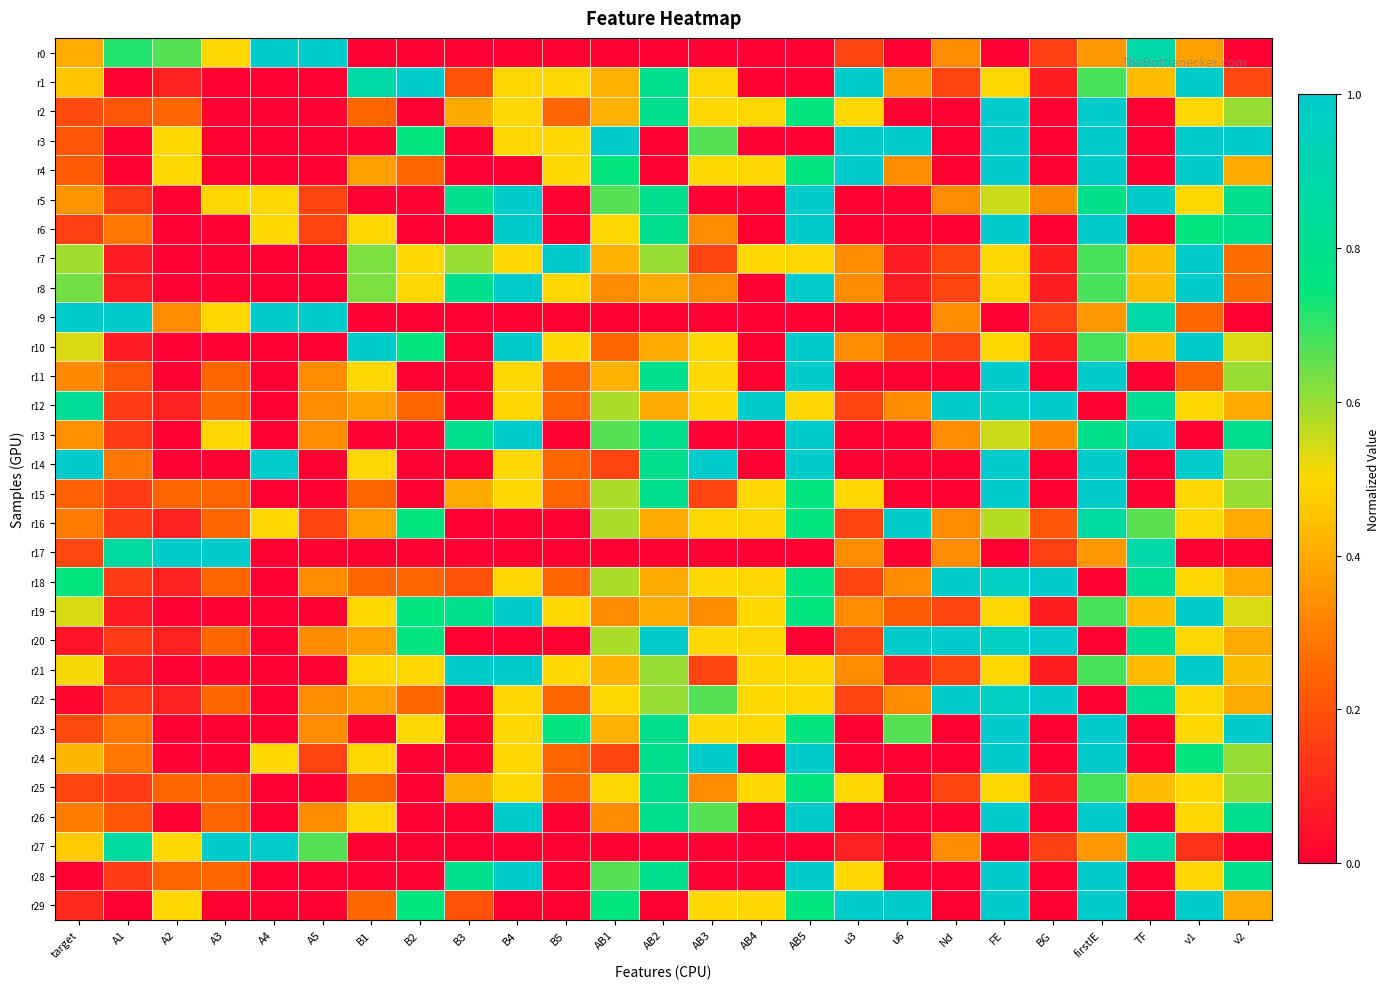

Reading left to right, extract all data points from this chart.

r0: target=0.4	A1=0.7	A2=0.7	A3=0.5	A4=1.0	A5=1.0	B1=0.0	B2=0.0	B3=0.0	B4=0.0	B5=0.0	AB1=0.0	AB2=0.0	AB3=0.0	AB4=0.0	AB5=0.0	u3=0.2	u6=0.0	Nd=0.3	FE=0.0	BG=0.2	firstIE=0.4	TF=0.9	v1=0.4	v2=0.0
r1: target=0.5	A1=0.0	A2=0.1	A3=0.0	A4=0.0	A5=0.0	B1=0.9	B2=1.0	B3=0.2	B4=0.5	B5=0.5	AB1=0.4	AB2=0.8	AB3=0.5	AB4=0.0	AB5=0.0	u3=1.0	u6=0.4	Nd=0.2	FE=0.5	BG=0.1	firstIE=0.7	TF=0.4	v1=1.0	v2=0.2
r2: target=0.2	A1=0.2	A2=0.2	A3=0.0	A4=0.0	A5=0.0	B1=0.2	B2=0.0	B3=0.4	B4=0.5	B5=0.2	AB1=0.4	AB2=0.8	AB3=0.5	AB4=0.5	AB5=0.8	u3=0.5	u6=0.0	Nd=0.0	FE=1.0	BG=0.0	firstIE=1.0	TF=0.0	v1=0.5	v2=0.6
r3: target=0.2	A1=0.0	A2=0.5	A3=0.0	A4=0.0	A5=0.0	B1=0.0	B2=0.8	B3=0.0	B4=0.5	B5=0.5	AB1=1.0	AB2=0.0	AB3=0.7	AB4=0.0	AB5=0.0	u3=1.0	u6=1.0	Nd=0.0	FE=1.0	BG=0.0	firstIE=1.0	TF=0.0	v1=1.0	v2=1.0
r4: target=0.2	A1=0.0	A2=0.5	A3=0.0	A4=0.0	A5=0.0	B1=0.4	B2=0.2	B3=0.0	B4=0.0	B5=0.5	AB1=0.8	AB2=0.0	AB3=0.5	AB4=0.5	AB5=0.8	u3=1.0	u6=0.3	Nd=0.0	FE=1.0	BG=0.0	firstIE=1.0	TF=0.0	v1=1.0	v2=0.4
r5: target=0.4	A1=0.1	A2=0.0	A3=0.5	A4=0.5	A5=0.2	B1=0.0	B2=0.0	B3=0.8	B4=1.0	B5=0.0	AB1=0.7	AB2=0.8	AB3=0.0	AB4=0.0	AB5=1.0	u3=0.0	u6=0.0	Nd=0.3	FE=0.6	BG=0.3	firstIE=0.8	TF=1.0	v1=0.5	v2=0.8
r6: target=0.2	A1=0.3	A2=0.0	A3=0.0	A4=0.5	A5=0.2	B1=0.5	B2=0.0	B3=0.0	B4=1.0	B5=0.0	AB1=0.5	AB2=0.8	AB3=0.3	AB4=0.0	AB5=1.0	u3=0.0	u6=0.0	Nd=0.0	FE=1.0	BG=0.0	firstIE=1.0	TF=0.0	v1=0.8	v2=0.8
r7: target=0.6	A1=0.1	A2=0.0	A3=0.0	A4=0.0	A5=0.0	B1=0.6	B2=0.5	B3=0.6	B4=0.5	B5=1.0	AB1=0.4	AB2=0.6	AB3=0.2	AB4=0.5	AB5=0.5	u3=0.3	u6=0.1	Nd=0.2	FE=0.5	BG=0.1	firstIE=0.7	TF=0.4	v1=1.0	v2=0.3
r8: target=0.6	A1=0.1	A2=0.0	A3=0.0	A4=0.0	A5=0.0	B1=0.6	B2=0.5	B3=0.8	B4=1.0	B5=0.5	AB1=0.3	AB2=0.4	AB3=0.3	AB4=0.0	AB5=1.0	u3=0.3	u6=0.1	Nd=0.2	FE=0.5	BG=0.1	firstIE=0.7	TF=0.4	v1=1.0	v2=0.3
r9: target=1.0	A1=1.0	A2=0.3	A3=0.5	A4=1.0	A5=1.0	B1=0.0	B2=0.0	B3=0.0	B4=0.0	B5=0.0	AB1=0.0	AB2=0.0	AB3=0.0	AB4=0.0	AB5=0.0	u3=0.0	u6=0.0	Nd=0.3	FE=0.0	BG=0.2	firstIE=0.4	TF=0.9	v1=0.3	v2=0.0
r10: target=0.5	A1=0.1	A2=0.0	A3=0.0	A4=0.0	A5=0.0	B1=1.0	B2=0.8	B3=0.0	B4=1.0	B5=0.5	AB1=0.2	AB2=0.4	AB3=0.5	AB4=0.0	AB5=1.0	u3=0.3	u6=0.2	Nd=0.2	FE=0.5	BG=0.1	firstIE=0.7	TF=0.4	v1=1.0	v2=0.5
r11: target=0.3	A1=0.2	A2=0.0	A3=0.2	A4=0.0	A5=0.3	B1=0.5	B2=0.0	B3=0.0	B4=0.5	B5=0.2	AB1=0.4	AB2=0.8	AB3=0.5	AB4=0.0	AB5=1.0	u3=0.0	u6=0.0	Nd=0.0	FE=1.0	BG=0.0	firstIE=1.0	TF=0.0	v1=0.3	v2=0.6
r12: target=0.8	A1=0.1	A2=0.1	A3=0.2	A4=0.0	A5=0.3	B1=0.4	B2=0.2	B3=0.0	B4=0.5	B5=0.2	AB1=0.6	AB2=0.4	AB3=0.5	AB4=1.0	AB5=0.5	u3=0.2	u6=0.3	Nd=1.0	FE=1.0	BG=1.0	firstIE=0.0	TF=0.8	v1=0.5	v2=0.4
r13: target=0.3	A1=0.1	A2=0.0	A3=0.5	A4=0.0	A5=0.3	B1=0.0	B2=0.0	B3=0.8	B4=1.0	B5=0.0	AB1=0.7	AB2=0.8	AB3=0.0	AB4=0.0	AB5=1.0	u3=0.0	u6=0.0	Nd=0.3	FE=0.6	BG=0.3	firstIE=0.8	TF=1.0	v1=0.0	v2=0.8
r14: target=1.0	A1=0.3	A2=0.0	A3=0.0	A4=1.0	A5=0.0	B1=0.5	B2=0.0	B3=0.0	B4=0.5	B5=0.2	AB1=0.2	AB2=0.8	AB3=1.0	AB4=0.0	AB5=1.0	u3=0.0	u6=0.0	Nd=0.0	FE=1.0	BG=0.0	firstIE=1.0	TF=0.0	v1=1.0	v2=0.6
r15: target=0.2	A1=0.1	A2=0.2	A3=0.2	A4=0.0	A5=0.0	B1=0.2	B2=0.0	B3=0.4	B4=0.5	B5=0.2	AB1=0.6	AB2=0.8	AB3=0.2	AB4=0.5	AB5=0.8	u3=0.5	u6=0.0	Nd=0.0	FE=1.0	BG=0.0	firstIE=1.0	TF=0.0	v1=0.5	v2=0.6
r16: target=0.3	A1=0.1	A2=0.1	A3=0.2	A4=0.5	A5=0.2	B1=0.4	B2=0.8	B3=0.0	B4=0.0	B5=0.0	AB1=0.6	AB2=0.4	AB3=0.5	AB4=0.5	AB5=0.8	u3=0.2	u6=1.0	Nd=0.3	FE=0.6	BG=0.2	firstIE=0.9	TF=0.7	v1=0.5	v2=0.4
r17: target=0.2	A1=0.9	A2=1.0	A3=1.0	A4=0.0	A5=0.0	B1=0.0	B2=0.0	B3=0.0	B4=0.0	B5=0.0	AB1=0.0	AB2=0.0	AB3=0.0	AB4=0.0	AB5=0.0	u3=0.3	u6=0.0	Nd=0.3	FE=0.0	BG=0.2	firstIE=0.4	TF=0.9	v1=0.0	v2=0.0
r18: target=0.8	A1=0.1	A2=0.1	A3=0.2	A4=0.0	A5=0.3	B1=0.2	B2=0.2	B3=0.2	B4=0.5	B5=0.2	AB1=0.6	AB2=0.4	AB3=0.5	AB4=0.5	AB5=0.8	u3=0.2	u6=0.3	Nd=1.0	FE=1.0	BG=1.0	firstIE=0.0	TF=0.8	v1=0.5	v2=0.4
r19: target=0.5	A1=0.1	A2=0.0	A3=0.0	A4=0.0	A5=0.0	B1=0.5	B2=0.8	B3=0.8	B4=1.0	B5=0.5	AB1=0.3	AB2=0.4	AB3=0.3	AB4=0.5	AB5=0.8	u3=0.3	u6=0.2	Nd=0.2	FE=0.5	BG=0.1	firstIE=0.7	TF=0.4	v1=1.0	v2=0.5
r20: target=0.0	A1=0.1	A2=0.1	A3=0.2	A4=0.0	A5=0.3	B1=0.4	B2=0.8	B3=0.0	B4=0.0	B5=0.0	AB1=0.6	AB2=1.0	AB3=0.5	AB4=0.5	AB5=0.0	u3=0.2	u6=1.0	Nd=1.0	FE=1.0	BG=1.0	firstIE=0.0	TF=0.8	v1=0.5	v2=0.4
r21: target=0.5	A1=0.1	A2=0.0	A3=0.0	A4=0.0	A5=0.0	B1=0.5	B2=0.5	B3=1.0	B4=1.0	B5=0.5	AB1=0.4	AB2=0.6	AB3=0.2	AB4=0.5	AB5=0.5	u3=0.3	u6=0.1	Nd=0.2	FE=0.5	BG=0.1	firstIE=0.7	TF=0.4	v1=1.0	v2=0.4
r22: target=0.0	A1=0.1	A2=0.1	A3=0.2	A4=0.0	A5=0.3	B1=0.4	B2=0.2	B3=0.0	B4=0.5	B5=0.2	AB1=0.5	AB2=0.6	AB3=0.7	AB4=0.5	AB5=0.5	u3=0.2	u6=0.3	Nd=1.0	FE=1.0	BG=1.0	firstIE=0.0	TF=0.8	v1=0.5	v2=0.4
r23: target=0.2	A1=0.3	A2=0.0	A3=0.0	A4=0.0	A5=0.3	B1=0.0	B2=0.5	B3=0.0	B4=0.5	B5=0.8	AB1=0.4	AB2=0.8	AB3=0.5	AB4=0.5	AB5=0.8	u3=0.0	u6=0.7	Nd=0.0	FE=1.0	BG=0.0	firstIE=1.0	TF=0.0	v1=0.5	v2=1.0
r24: target=0.4	A1=0.3	A2=0.0	A3=0.0	A4=0.5	A5=0.2	B1=0.5	B2=0.0	B3=0.0	B4=0.5	B5=0.2	AB1=0.2	AB2=0.8	AB3=1.0	AB4=0.0	AB5=1.0	u3=0.0	u6=0.0	Nd=0.0	FE=1.0	BG=0.0	firstIE=1.0	TF=0.0	v1=0.8	v2=0.6
r25: target=0.2	A1=0.1	A2=0.2	A3=0.2	A4=0.0	A5=0.0	B1=0.2	B2=0.0	B3=0.4	B4=0.5	B5=0.2	AB1=0.5	AB2=0.8	AB3=0.3	AB4=0.5	AB5=0.8	u3=0.5	u6=0.0	Nd=0.2	FE=0.5	BG=0.1	firstIE=0.7	TF=0.4	v1=0.5	v2=0.6
r26: target=0.3	A1=0.2	A2=0.0	A3=0.2	A4=0.0	A5=0.3	B1=0.5	B2=0.0	B3=0.0	B4=1.0	B5=0.0	AB1=0.3	AB2=0.8	AB3=0.7	AB4=0.0	AB5=1.0	u3=0.0	u6=0.0	Nd=0.0	FE=1.0	BG=0.0	firstIE=1.0	TF=0.0	v1=0.5	v2=0.8
r27: target=0.5	A1=0.9	A2=0.5	A3=1.0	A4=1.0	A5=0.7	B1=0.0	B2=0.0	B3=0.0	B4=0.0	B5=0.0	AB1=0.0	AB2=0.0	AB3=0.0	AB4=0.0	AB5=0.0	u3=0.1	u6=0.0	Nd=0.3	FE=0.0	BG=0.2	firstIE=0.4	TF=0.9	v1=0.1	v2=0.0
r28: target=0.0	A1=0.1	A2=0.2	A3=0.2	A4=0.0	A5=0.0	B1=0.0	B2=0.0	B3=0.8	B4=1.0	B5=0.0	AB1=0.7	AB2=0.8	AB3=0.0	AB4=0.0	AB5=1.0	u3=0.5	u6=0.0	Nd=0.0	FE=1.0	BG=0.0	firstIE=1.0	TF=0.0	v1=0.5	v2=0.8
r29: target=0.1	A1=0.0	A2=0.5	A3=0.0	A4=0.0	A5=0.0	B1=0.2	B2=0.8	B3=0.2	B4=0.0	B5=0.0	AB1=0.8	AB2=0.0	AB3=0.5	AB4=0.5	AB5=0.8	u3=1.0	u6=1.0	Nd=0.0	FE=1.0	BG=0.0	firstIE=1.0	TF=0.0	v1=1.0	v2=0.4